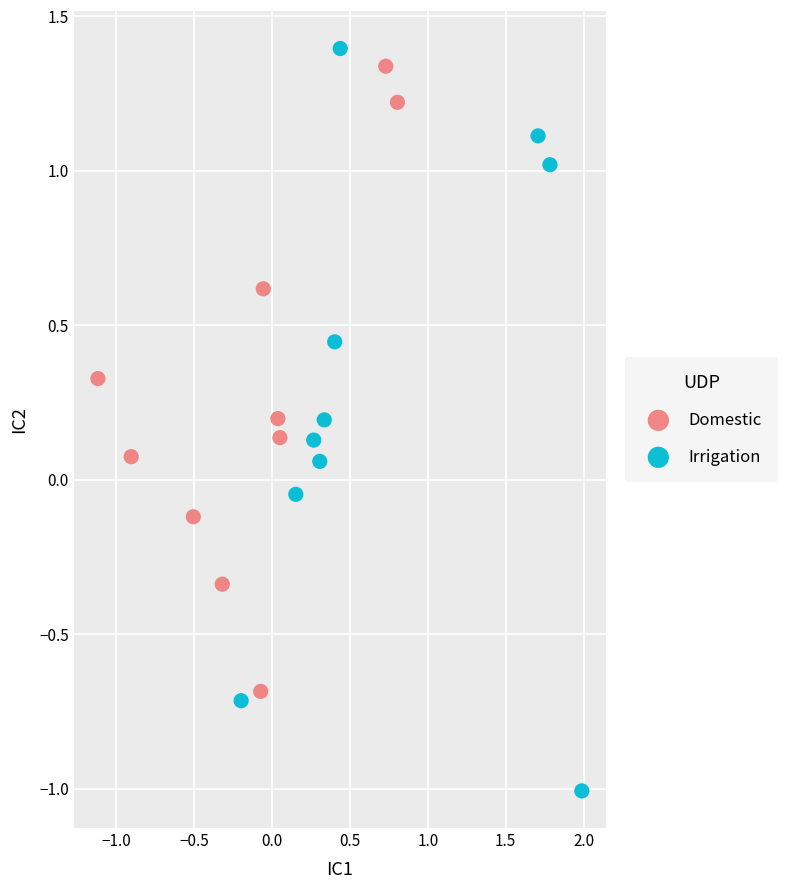

Which series contains the lowest Y value?

Irrigation